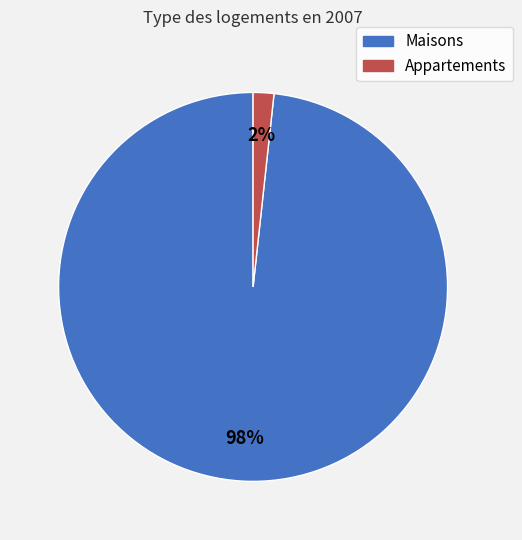

To the nearest percent, what is the average slice percentage?

50%